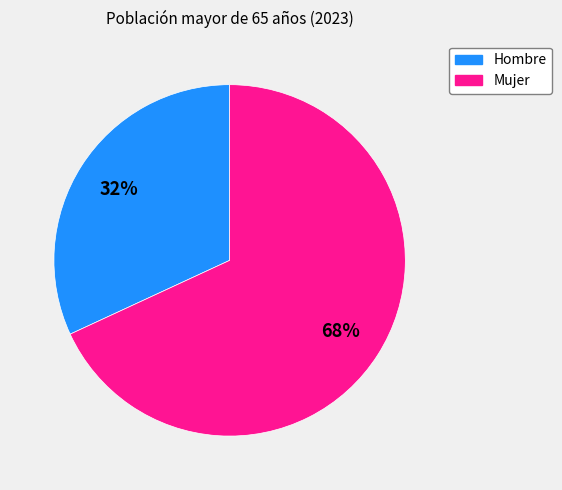

What percentage is the Mujer slice, to the nearest percent?

68%